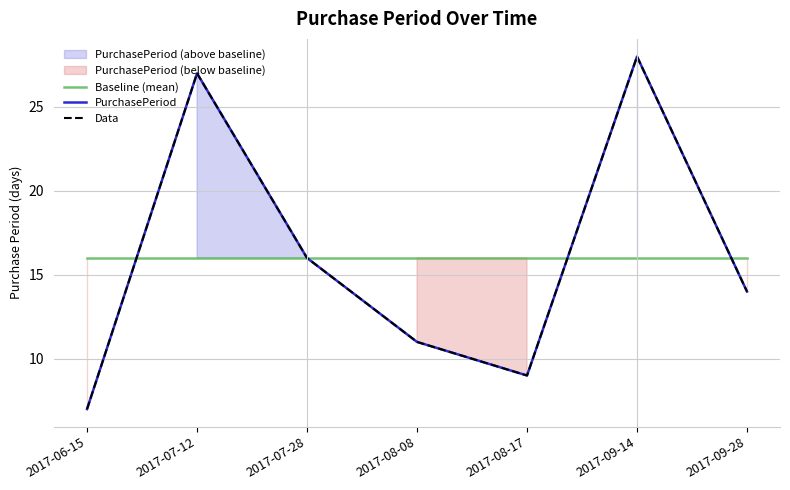

Reading left to right, transcribe all the data shown in this chart.

Baseline (mean): 2017-06-15=16	2017-07-12=16	2017-07-28=16	2017-08-08=16	2017-08-17=16	2017-09-14=16	2017-09-28=16
PurchasePeriod: 2017-06-15=7	2017-07-12=27	2017-07-28=16	2017-08-08=11	2017-08-17=9	2017-09-14=28	2017-09-28=14
Data: 2017-06-15=7	2017-07-12=27	2017-07-28=16	2017-08-08=11	2017-08-17=9	2017-09-14=28	2017-09-28=14